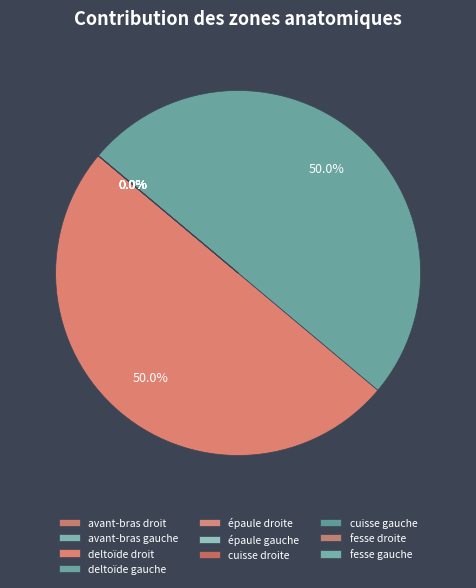

Which category has the biggest portion of the pie?

deltoïde gauche